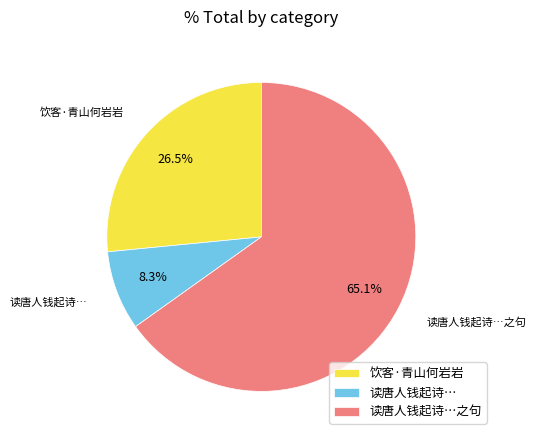

What percentage do 读唐人钱起诗…之句 and 饮客·青山何岩岩 together represent?

91.7%